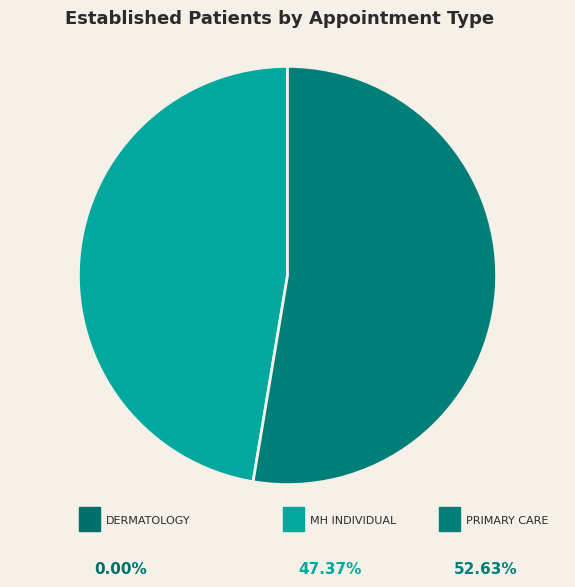

Does any single category account for the majority?

Yes